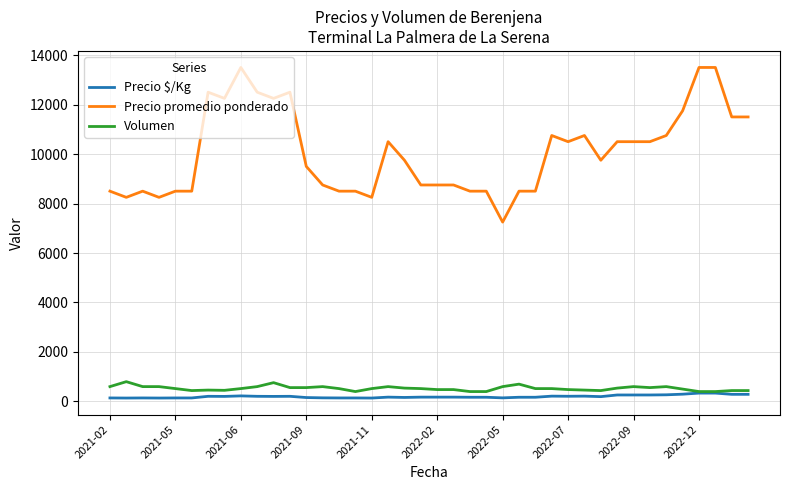

What is the difference between the maximum and minimum values in the Precio promedio ponderado series?

6250